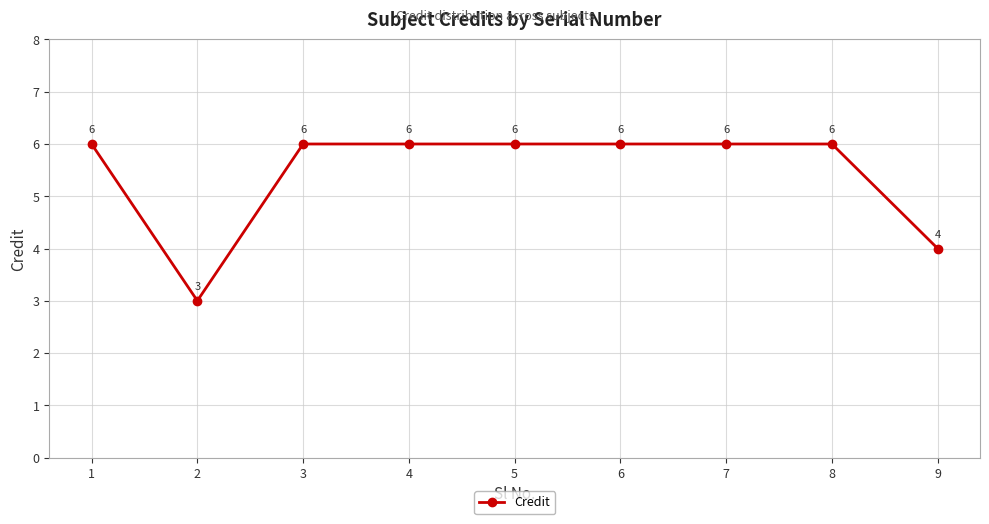

What is the smallest value displayed?

3